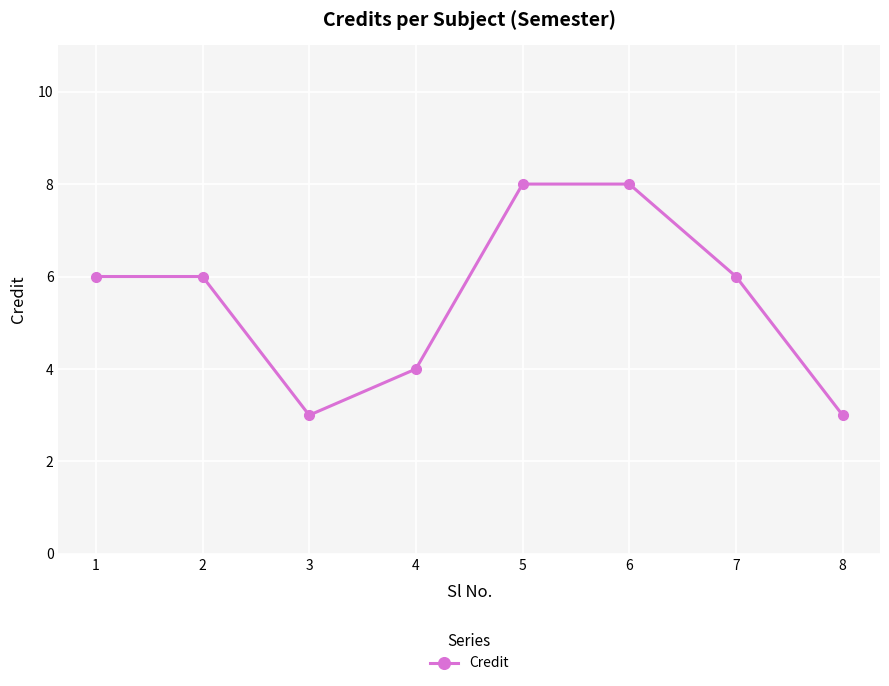

How many points are lower than both their immediate neighbors (excluding endpoints)?

1